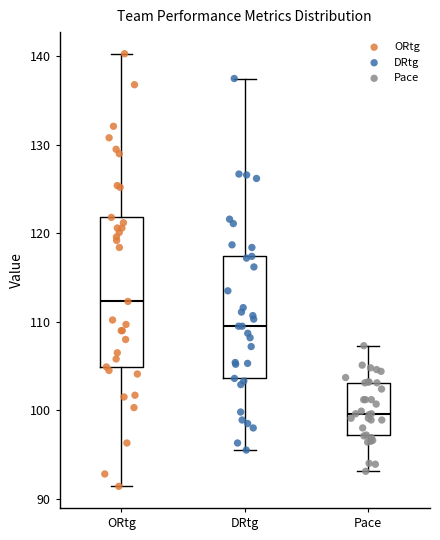

Where does the lower whisker of the box for DRtg end on the y-axis? The values are not printed on the chart, so give them approximately, as read against the axis.

96